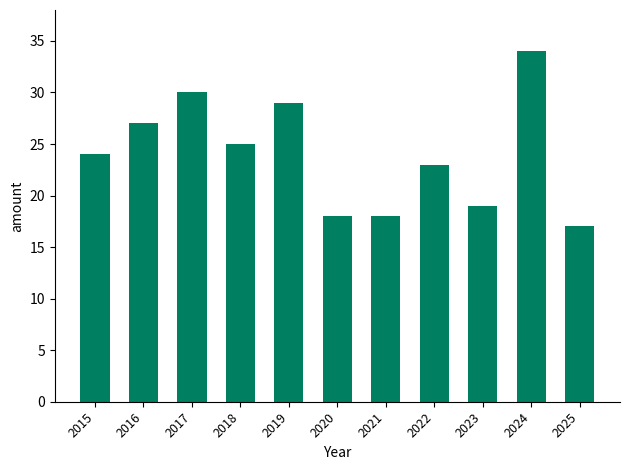

What is the difference between the values at 2023 and 2024?

15